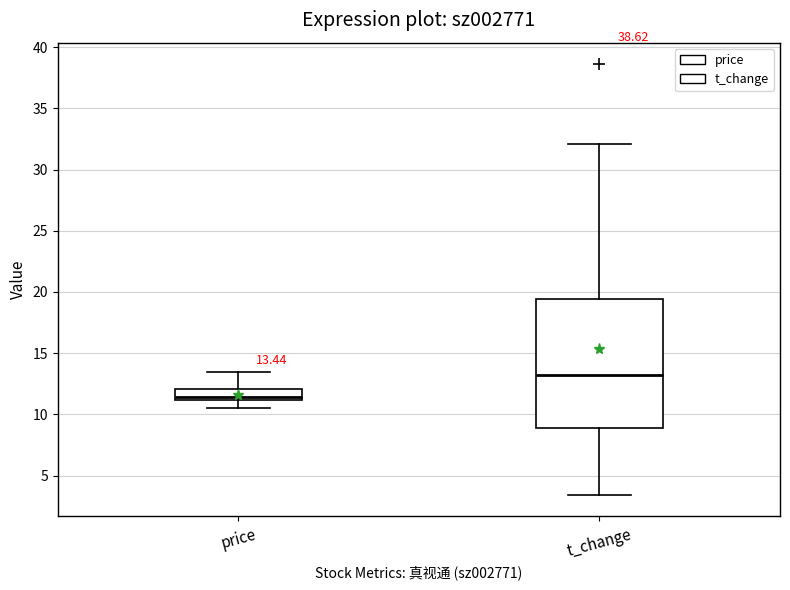

Comparing the boxes themselves (not the whiskers), which one is the tallest?

t_change